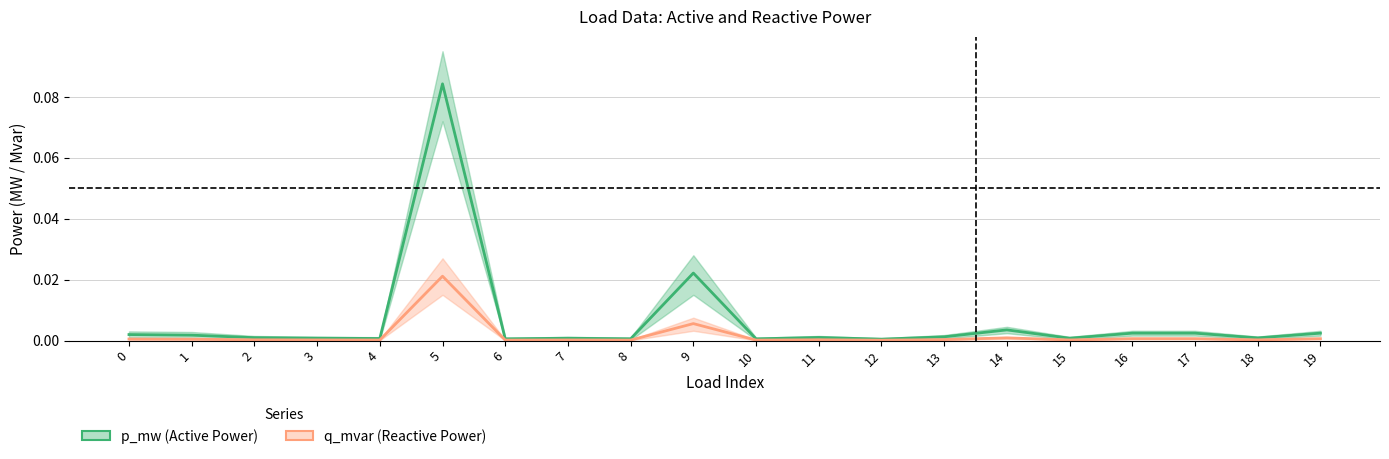

List the series in order of their overall mean, highest first.

p_mw (Active Power), q_mvar (Reactive Power)